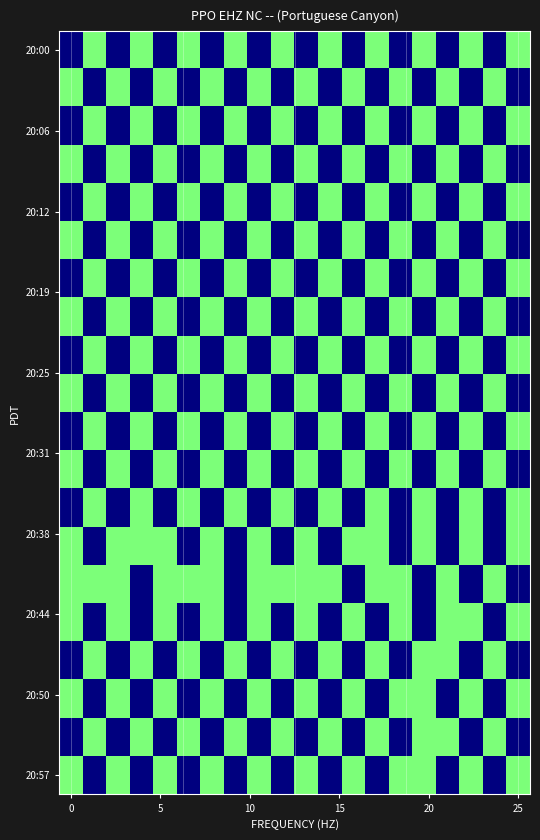

At how many categories does at least one series exceed 0?

20